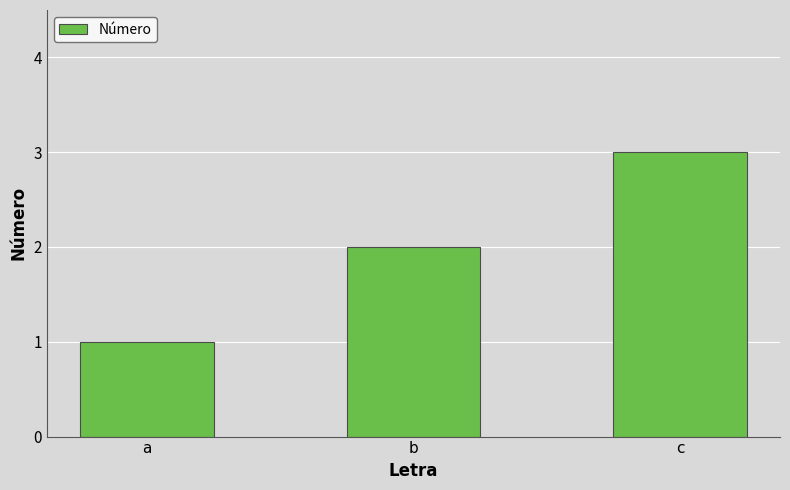

What is the change in value from b to c?

+1